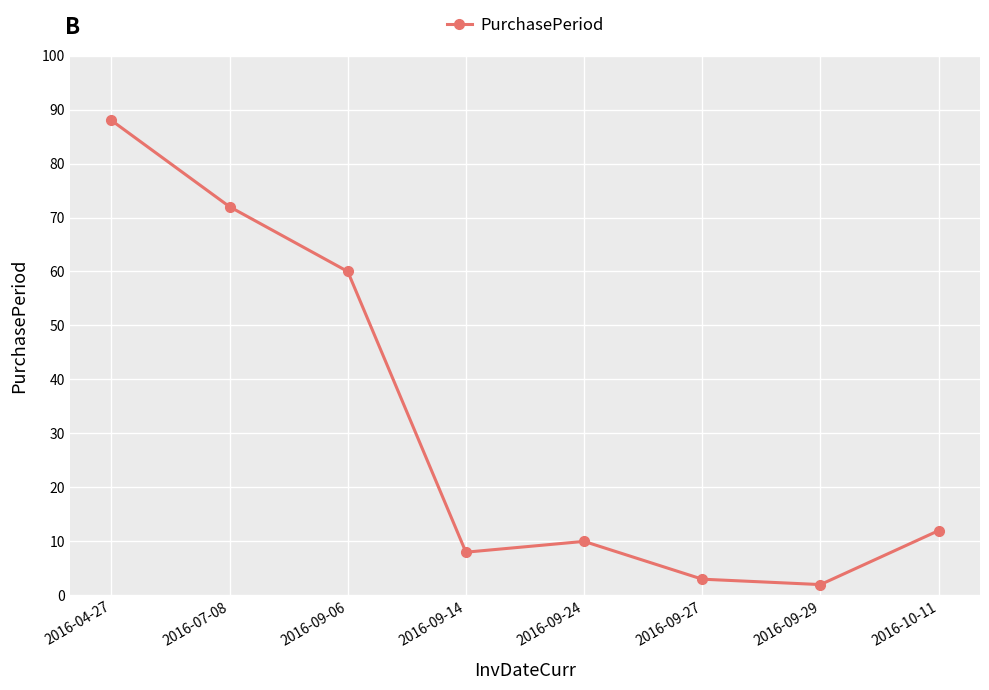

What position from the left is 2016-09-24?

5